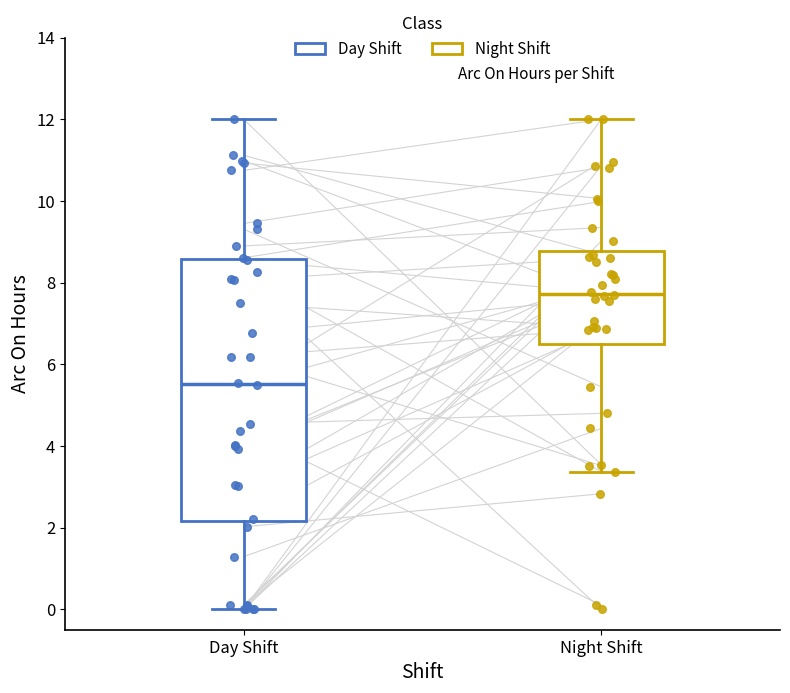

Where does the lower whisker of the box for Night Shift end on the y-axis? The values are not printed on the chart, so give them approximately, as read against the axis.

3.4